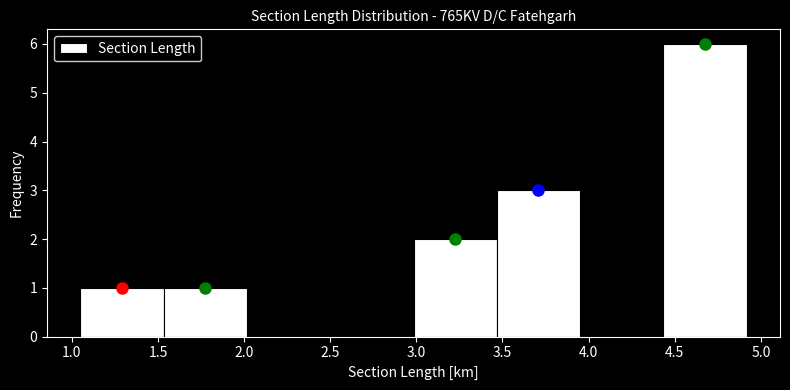

What is the height of the bar covering 1.05 to 1.55 on the x-axis? Neither the bar edges nor the heights are printed on the chart, so give them approximately, as read against the axes.

1